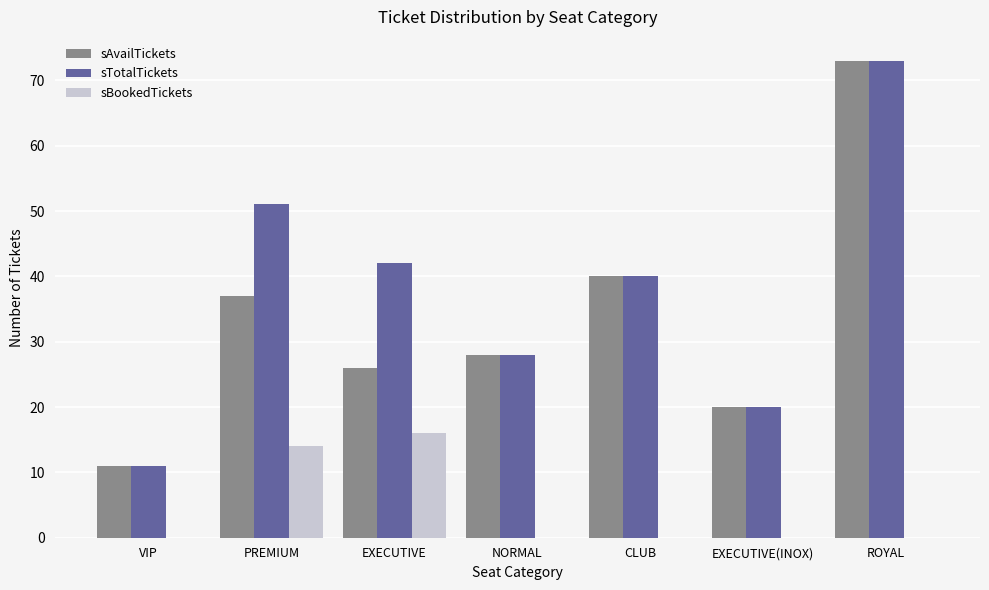

Between PREMIUM and CLUB, which series saw the biggest shift?

sBookedTickets